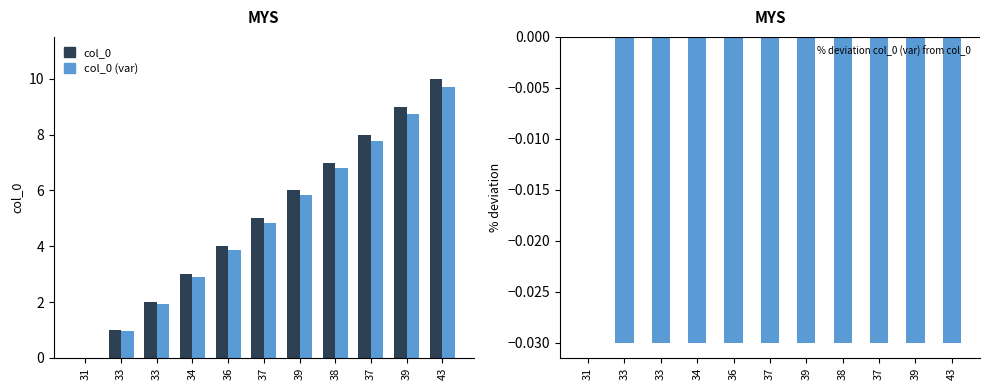

At how many categories does at least one series exceed 3?

7